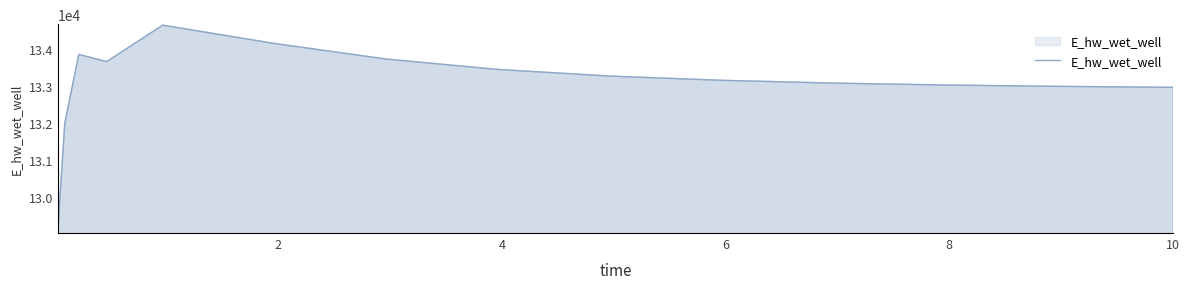

How many lines are shown in the chart?

1